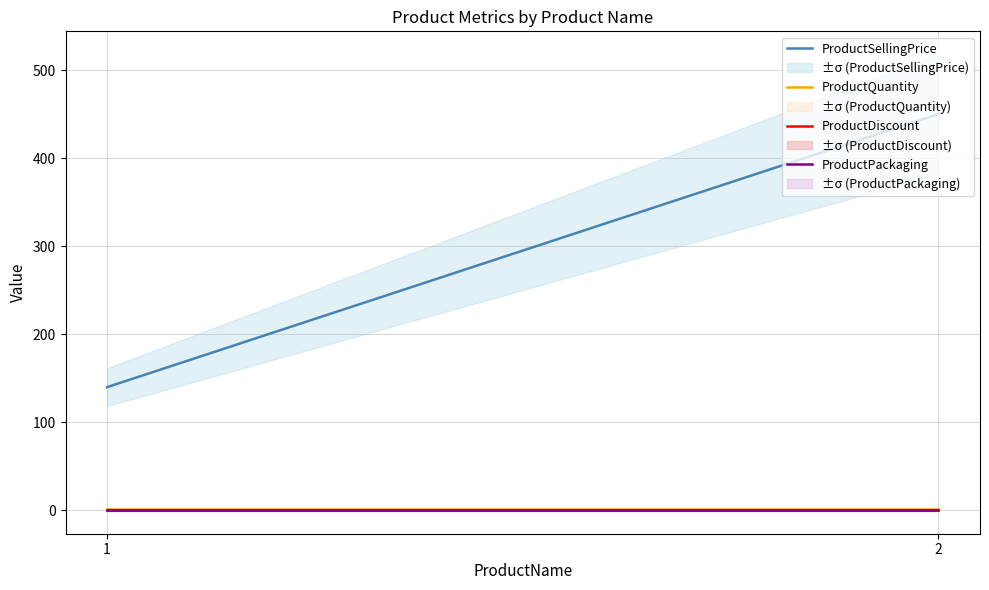

Which series has the largest total across all categories?

ProductSellingPrice